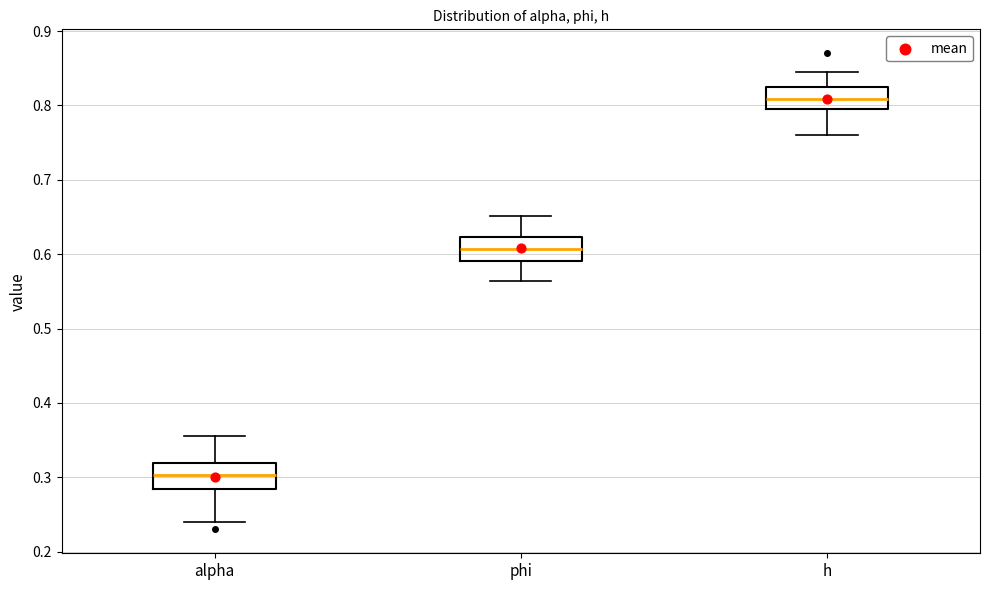

Which box's median line is the highest?

h